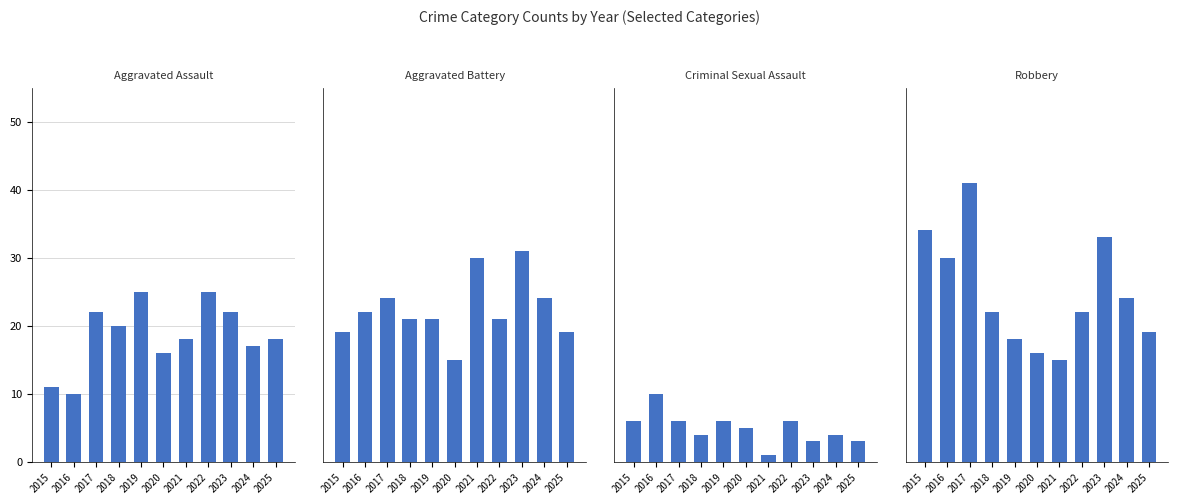

Between 2025 and 2016, which is larger?

2025